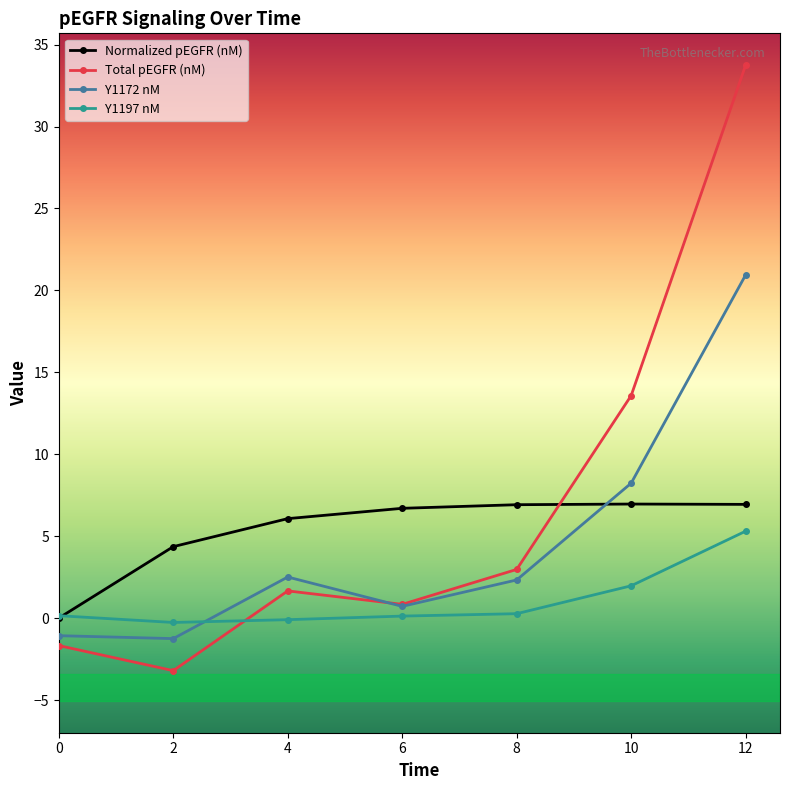

True or false: Total pEGFR (nM) has more than 1 points higher than both neighbors.

False